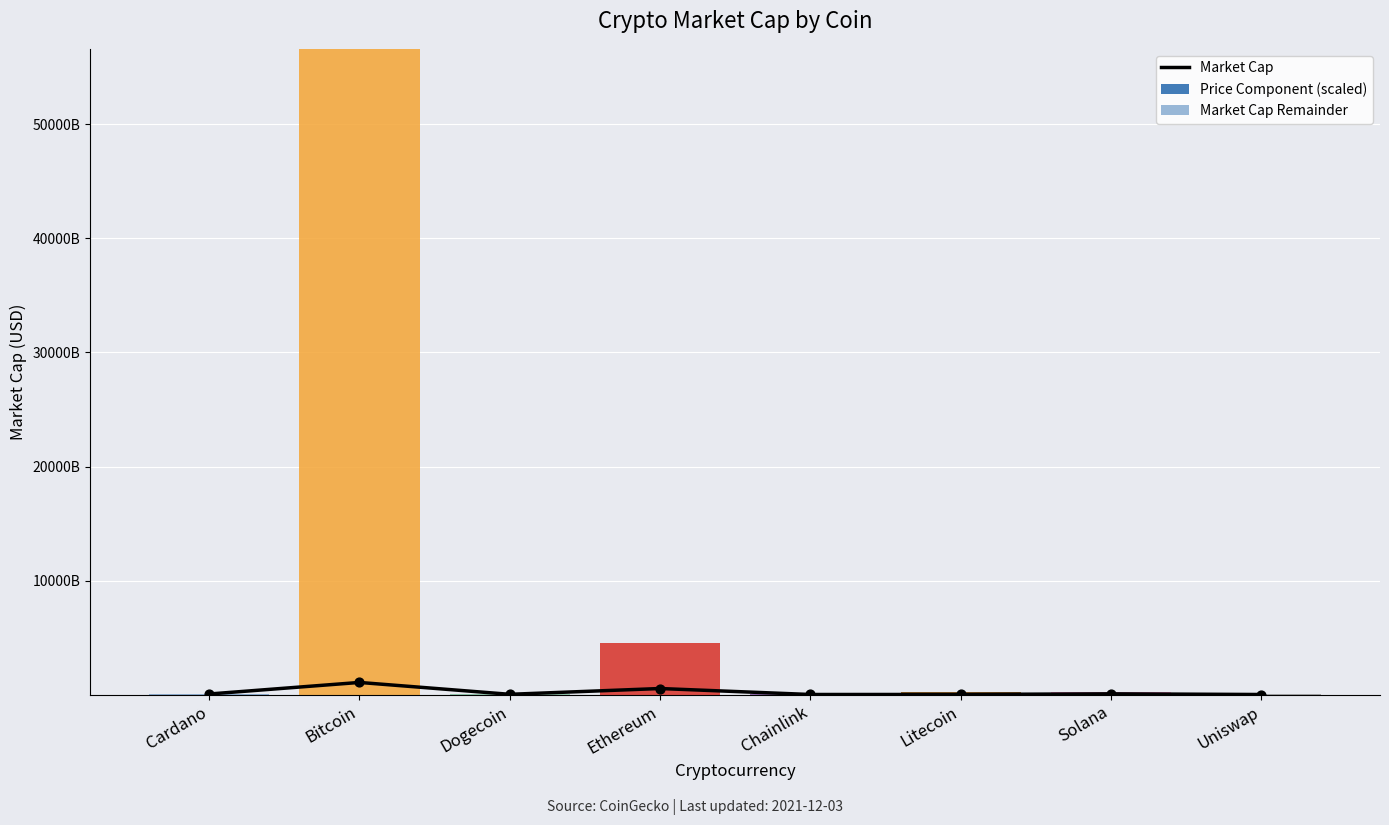

Which series reaches the minimum Y coordinate?

Market Cap Remainder